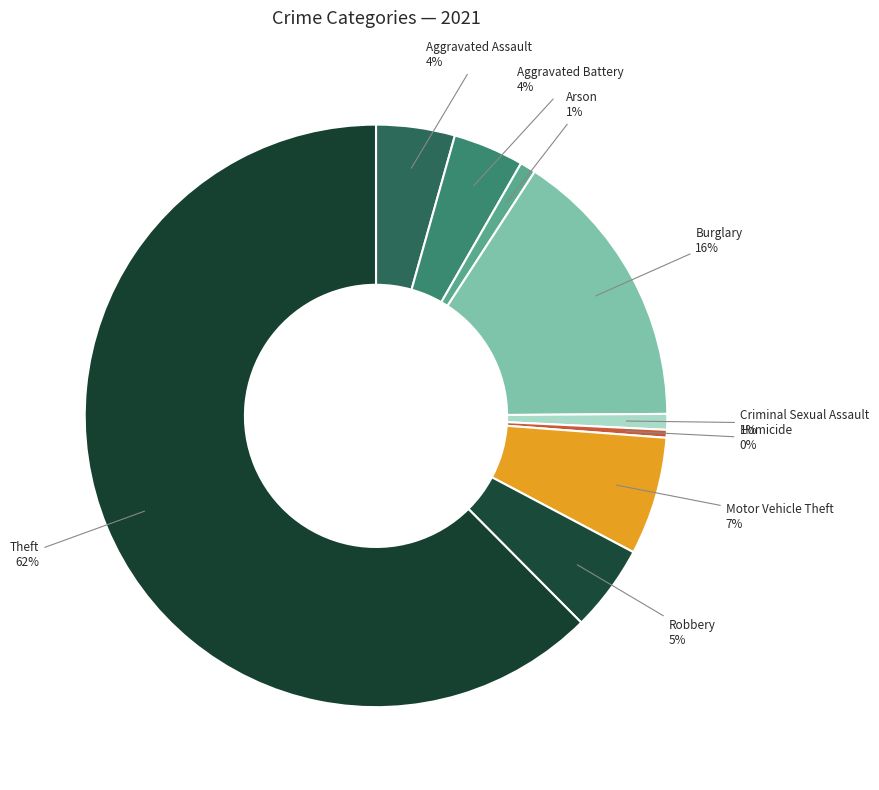

Which category accounts for the majority?

Theft